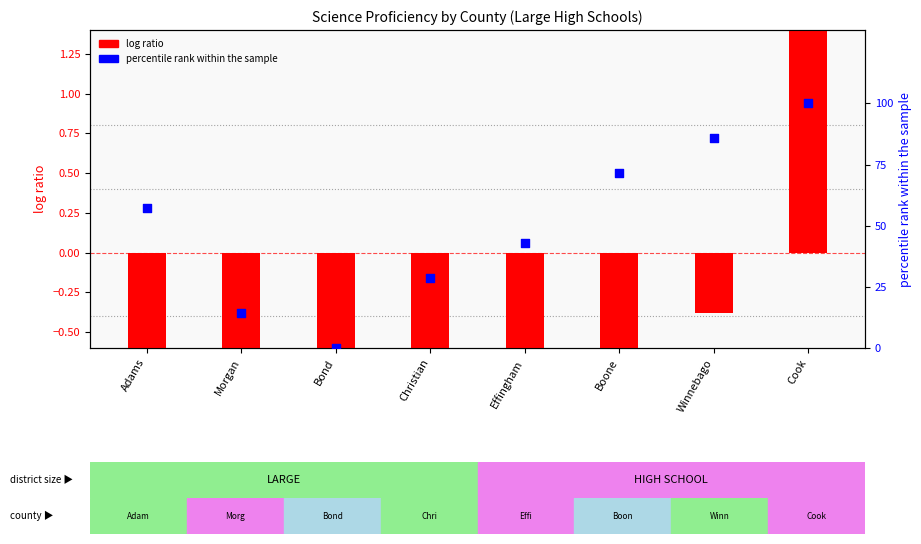

At how many categories does at least one series exceed 62?

3